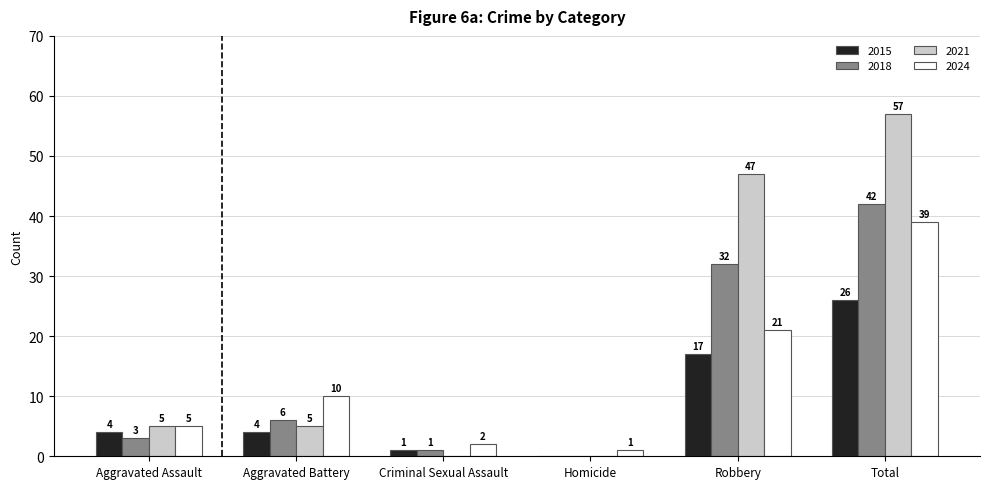

How many positive values does the 2015 series have?

5